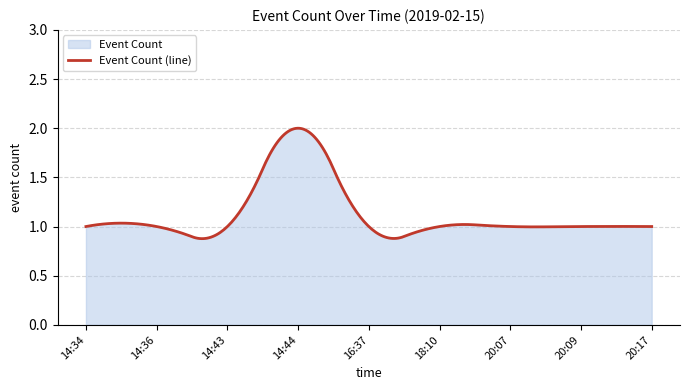

Rank the categories by value from lowest to highest.

14:34, 14:36, 14:43, 16:37, 18:10, 20:07, 20:09, 20:17, 14:44